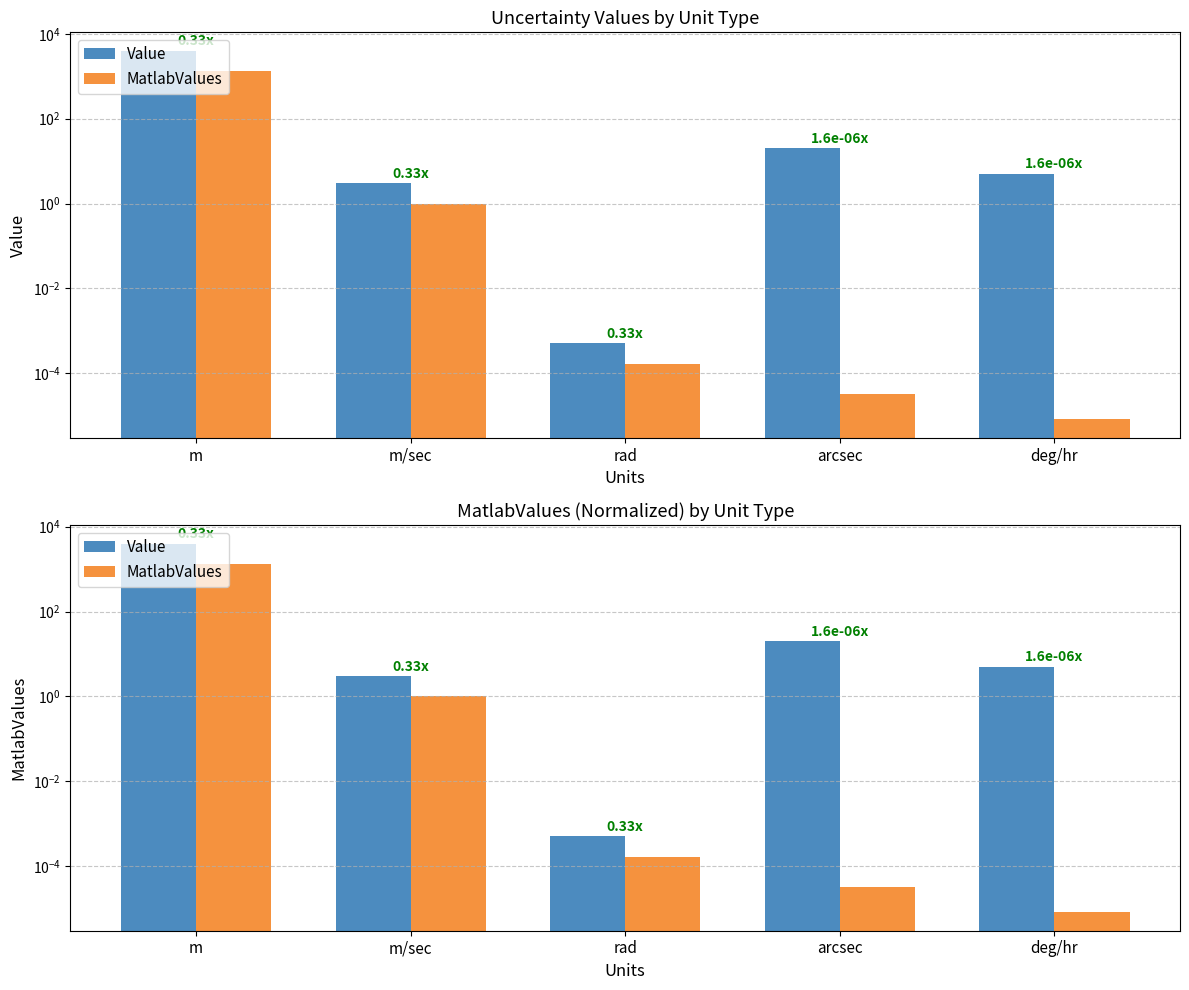

What is the sum of the MatlabValues values at m/sec and rad?

1.0